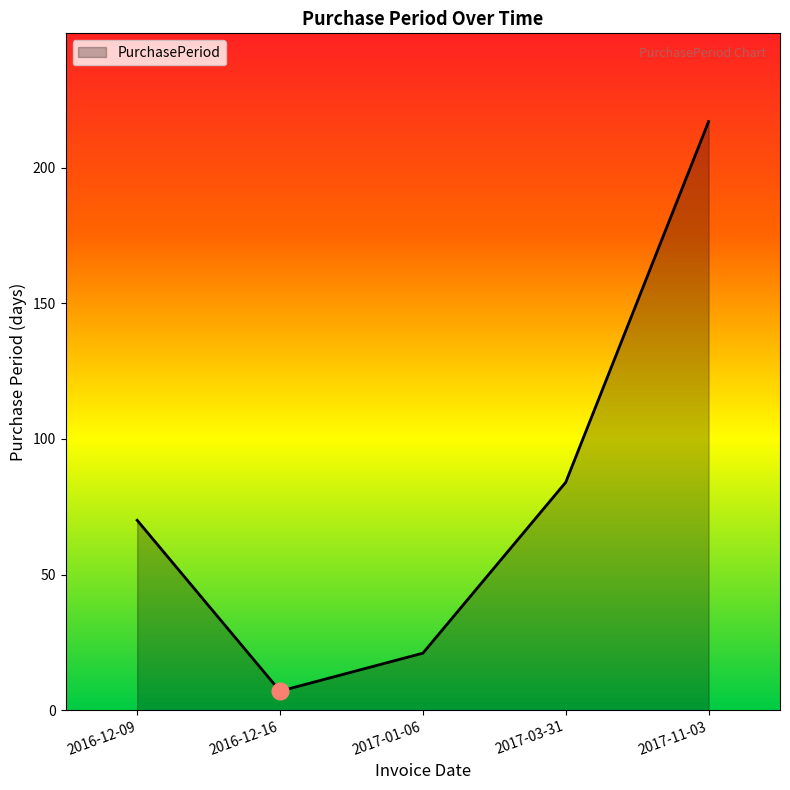

Reading left to right, list all the values displayed in this chart.

2016-12-09=70	2016-12-16=7	2017-01-06=21	2017-03-31=84	2017-11-03=217